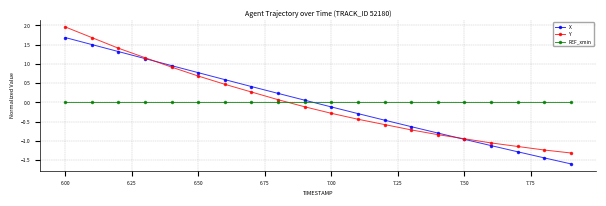

How many intersections are there between REF_xmin and Y?

1